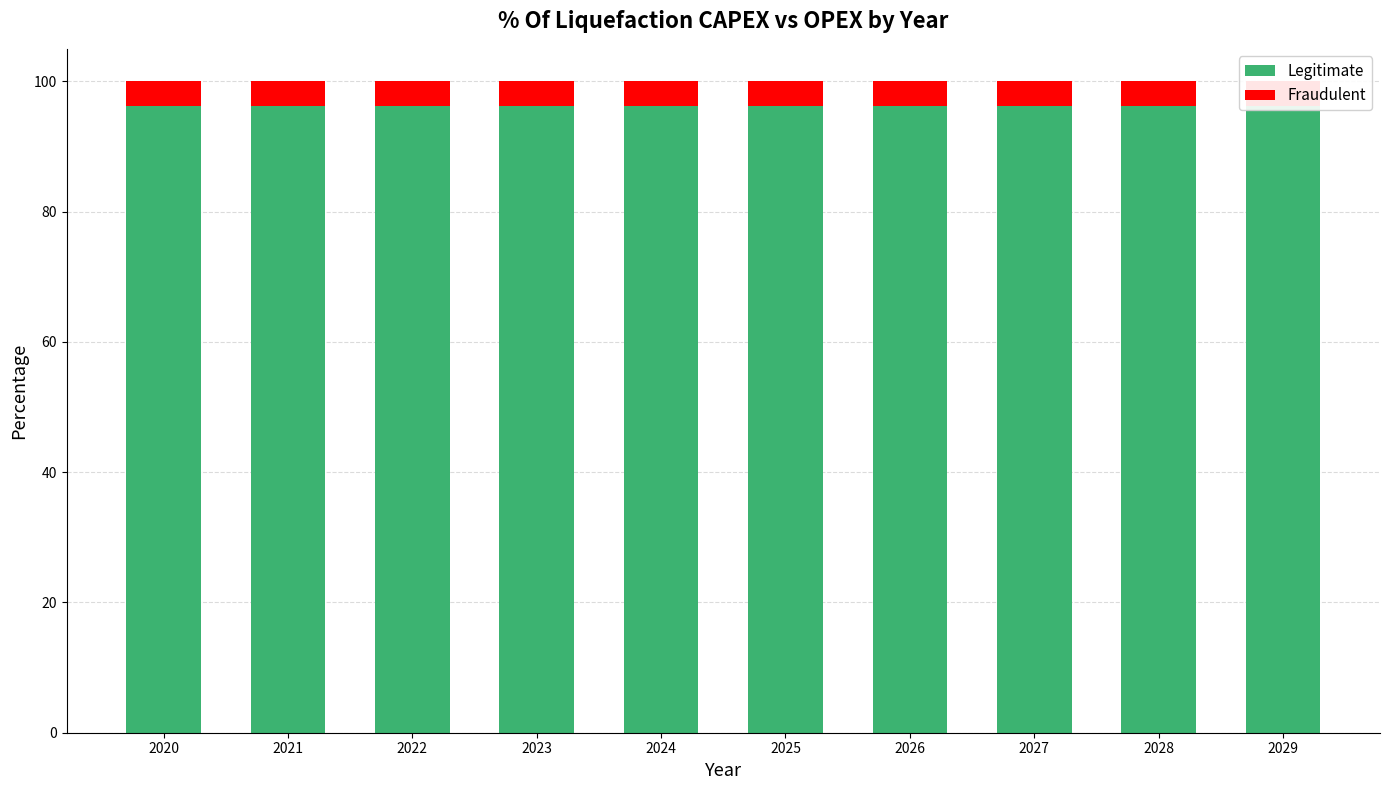

Reading left to right, extract all data points from this chart.

Legitimate: 2020=96.2	2021=96.2	2022=96.2	2023=96.2	2024=96.2	2025=96.2	2026=96.2	2027=96.2	2028=96.2	2029=96.2
Fraudulent: 2020=3.8	2021=3.8	2022=3.8	2023=3.8	2024=3.8	2025=3.8	2026=3.8	2027=3.8	2028=3.8	2029=3.8